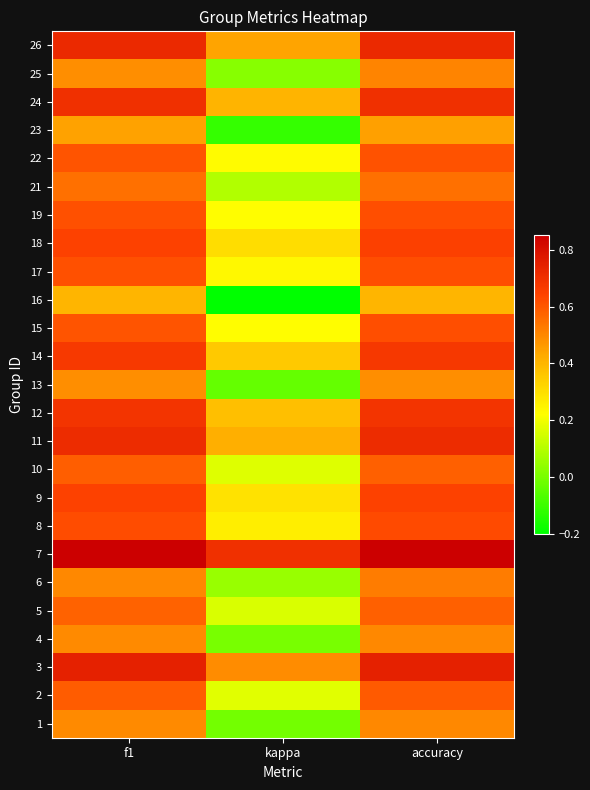

How many categories are shown in the chart?

3